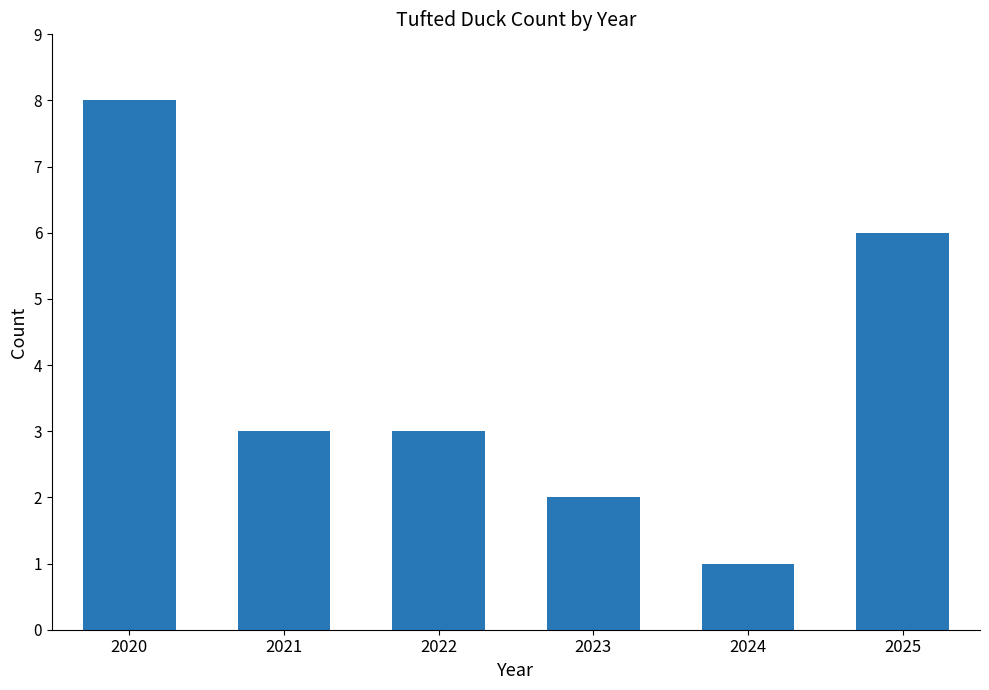

Read the value at 2024.

1